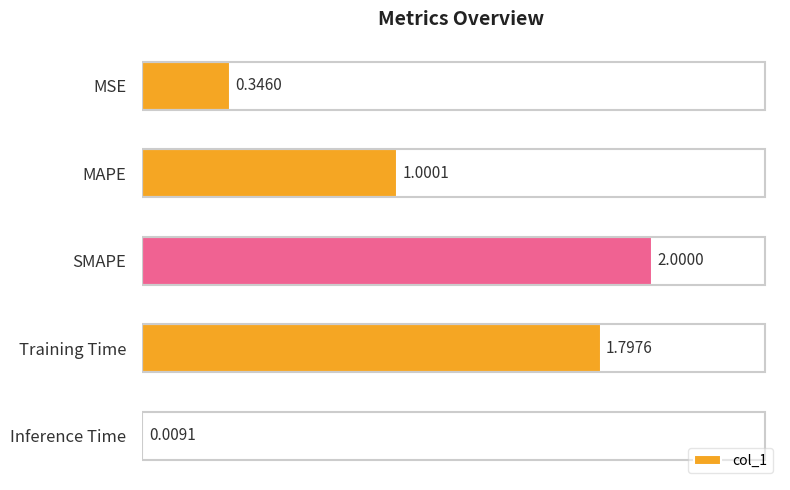

Count the number of data series in this chart.

1